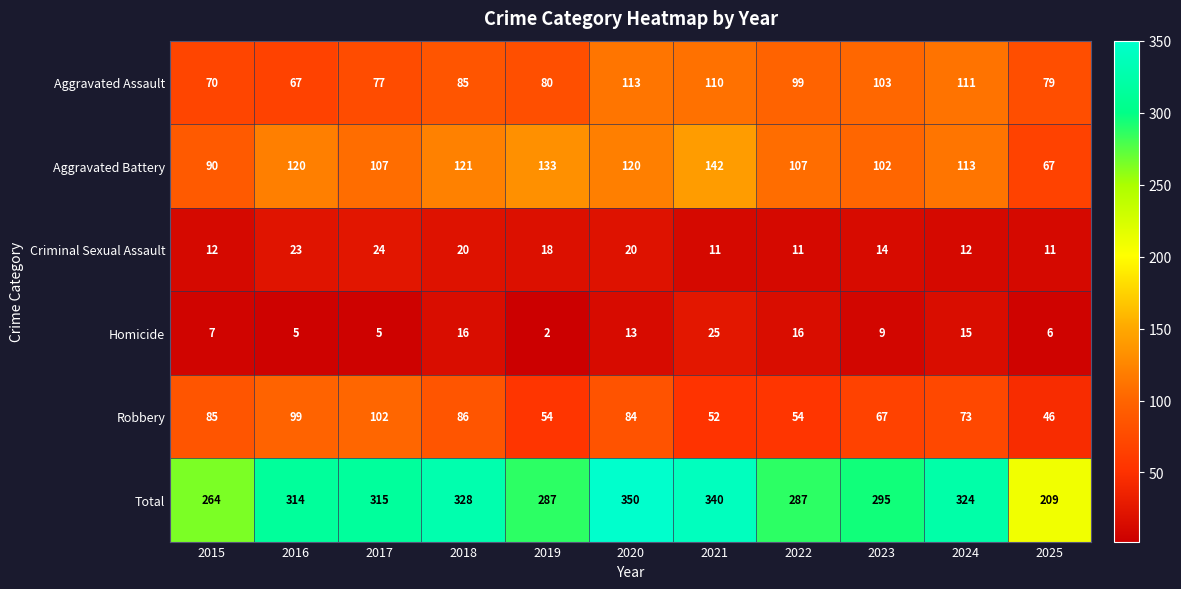

Count the number of data series in this chart.

6